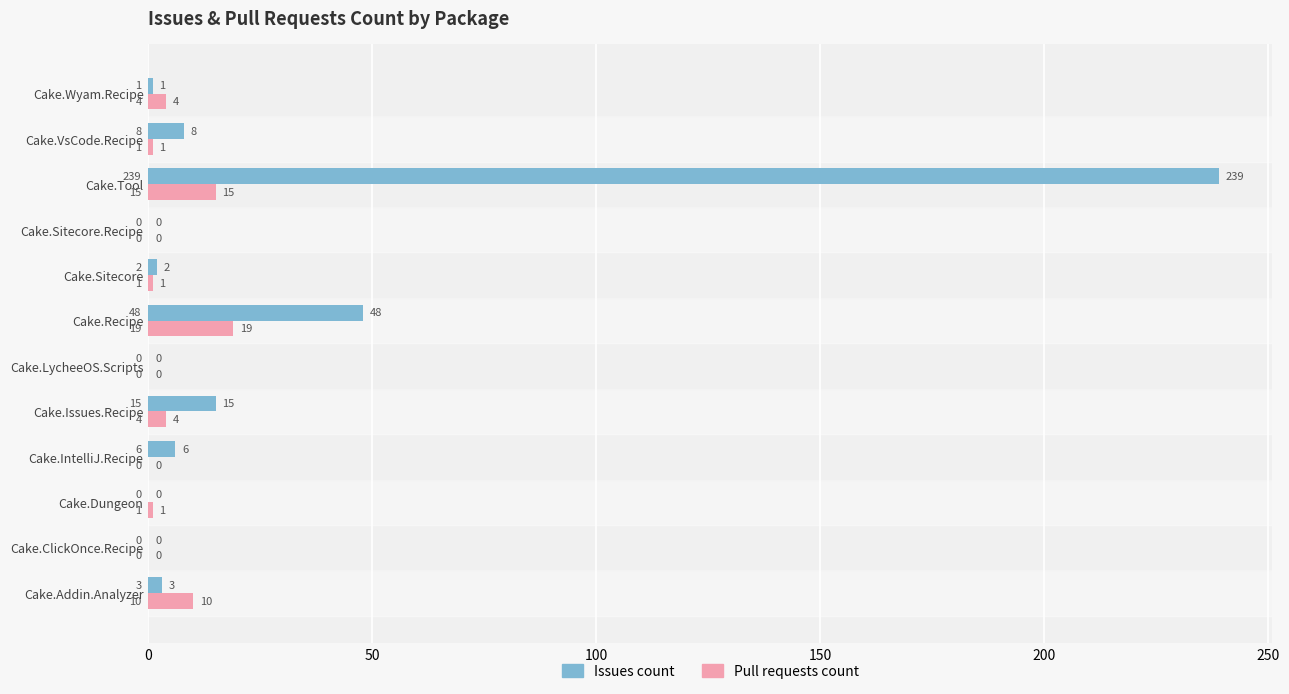

Between Cake.Dungeon and Cake.LycheeOS.Scripts, which series saw the biggest shift?

Pull requests count